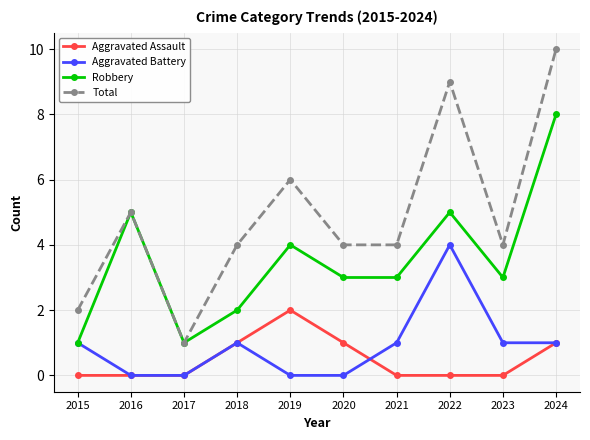

At how many categories does at least one series exceed 0?

10